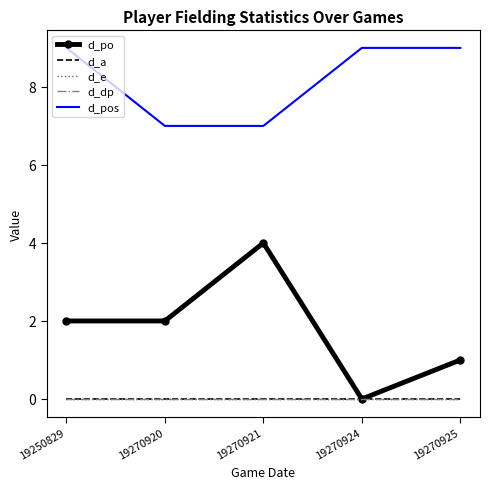

How many values in the d_pos series are below 9?

2